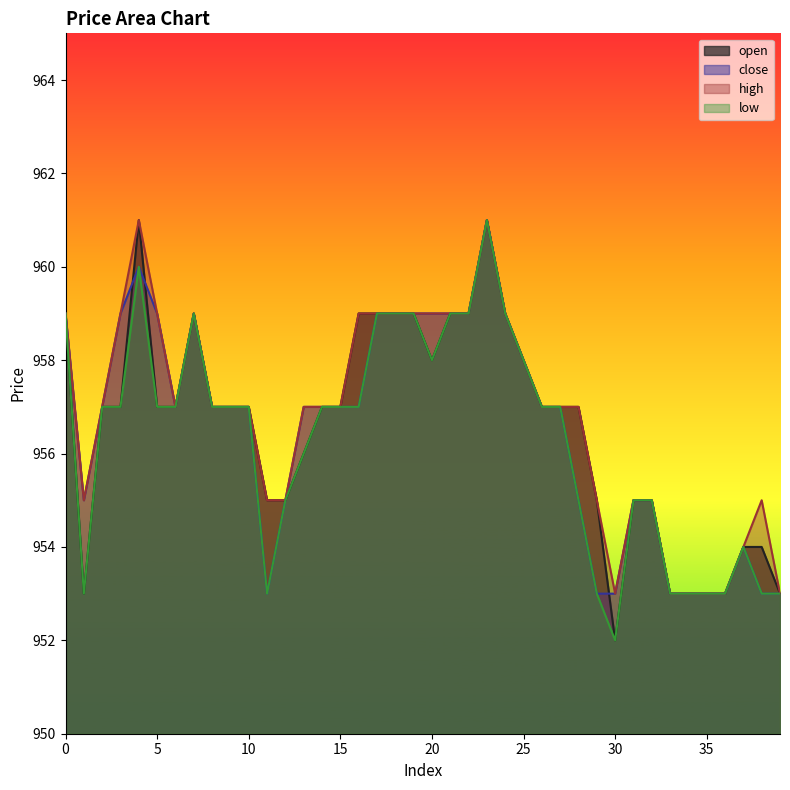

What is the approximate value of close at 7?

959